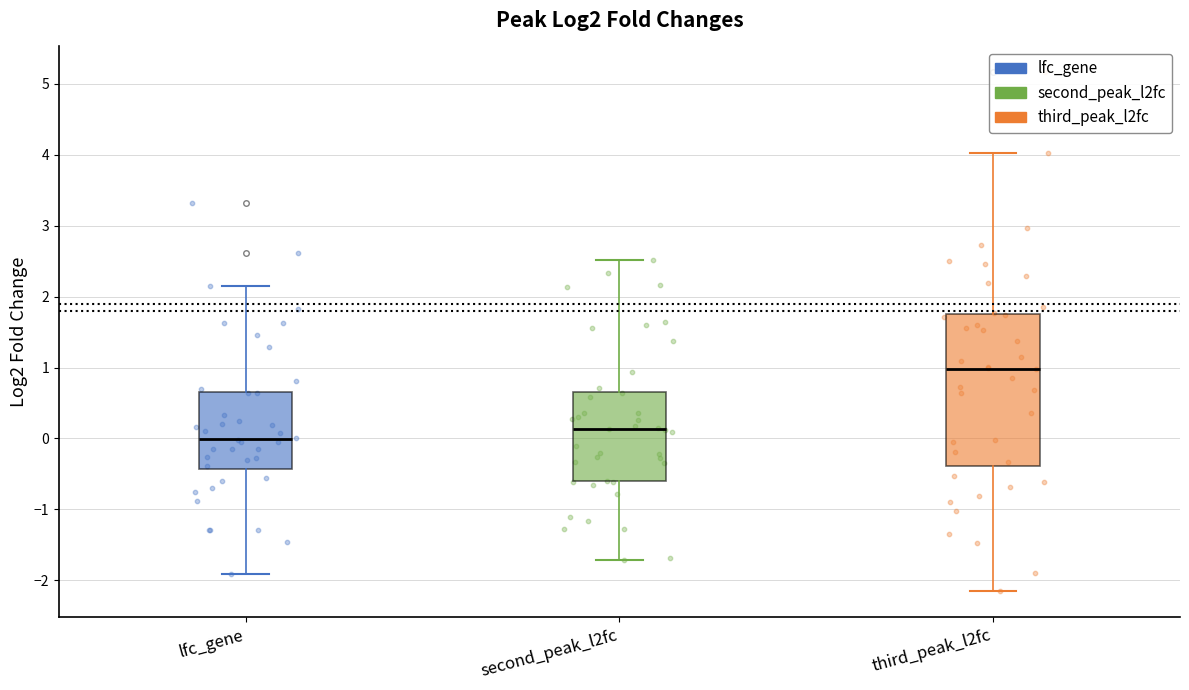

Which box is the tallest, from its lower edge to its upper edge?

third_peak_l2fc